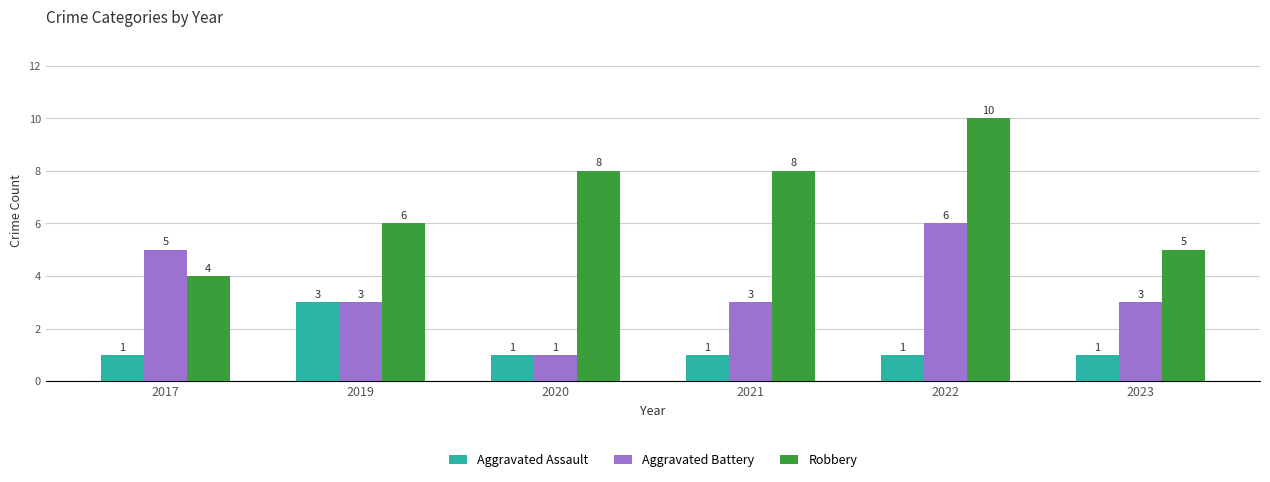

What is the minimum value shown in the chart?

1